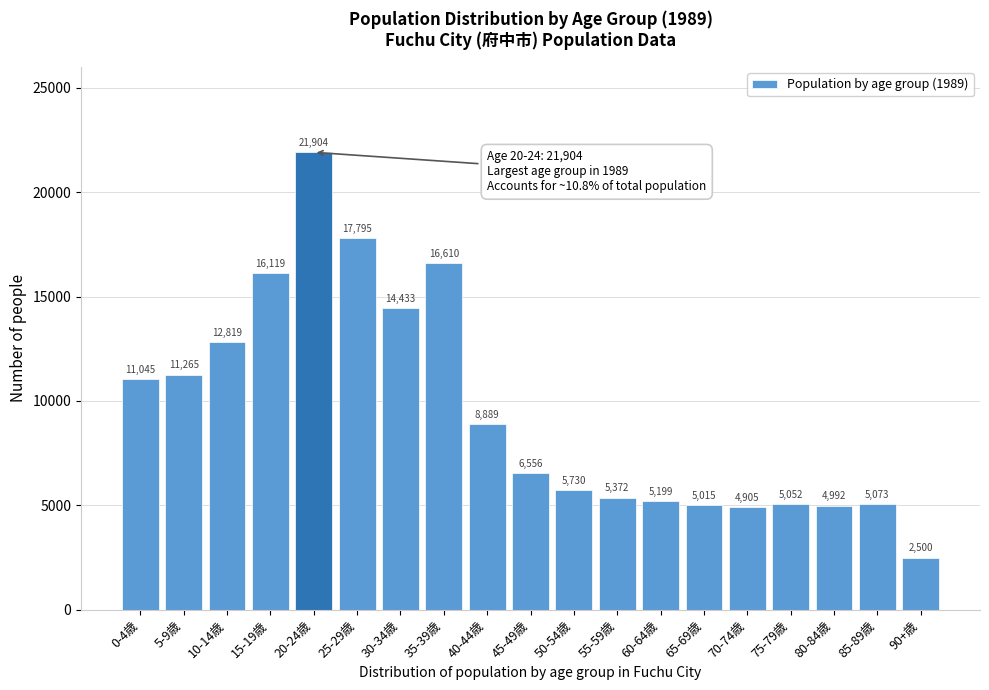

Reading right to left, transcribe all the data shown in this chart.

90+歳=2500	85-89歳=5073	80-84歳=4992	75-79歳=5052	70-74歳=4905	65-69歳=5015	60-64歳=5199	55-59歳=5372	50-54歳=5730	45-49歳=6556	40-44歳=8889	35-39歳=16610	30-34歳=14433	25-29歳=17795	20-24歳=21904	15-19歳=16119	10-14歳=12819	5-9歳=11265	0-4歳=11045